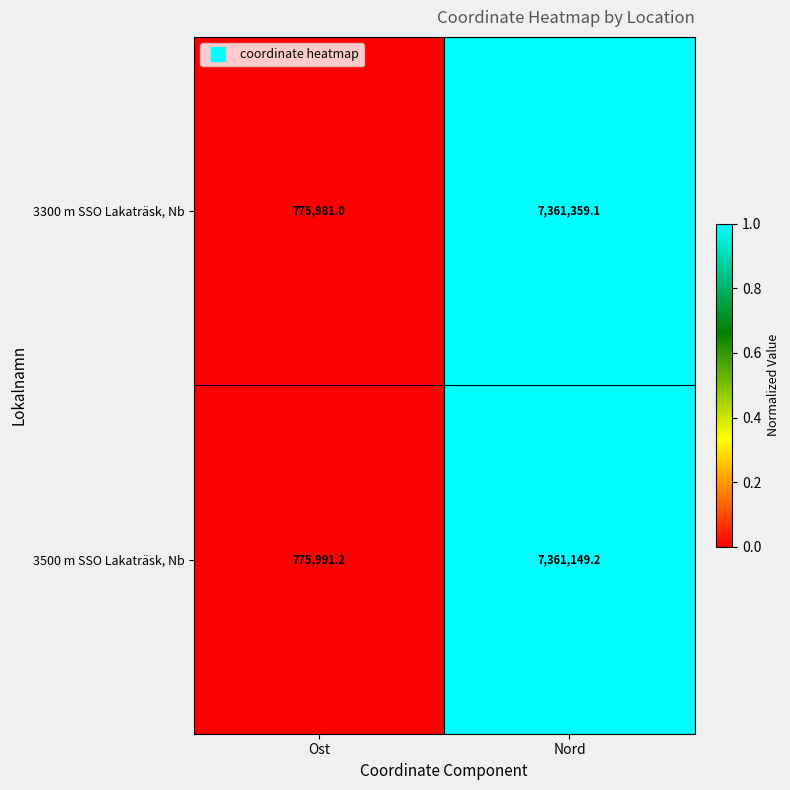

Which series has the largest total across all categories?

3300 m SSO Lakaträsk, Nb